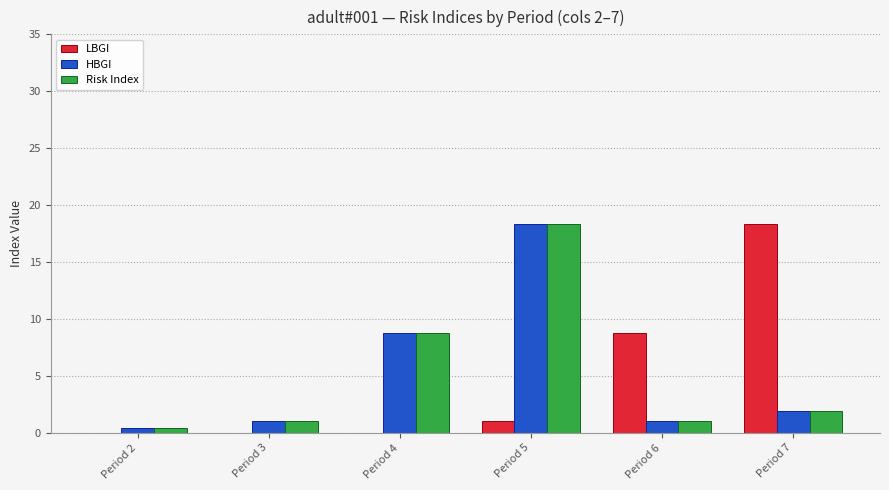

What is the maximum value shown in the chart?

18.4